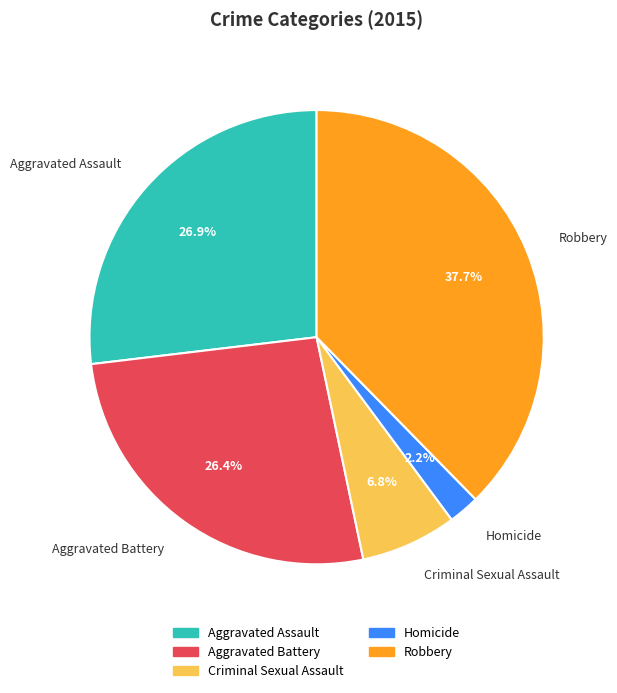

Does Aggravated Assault represent more than half of the total?

No